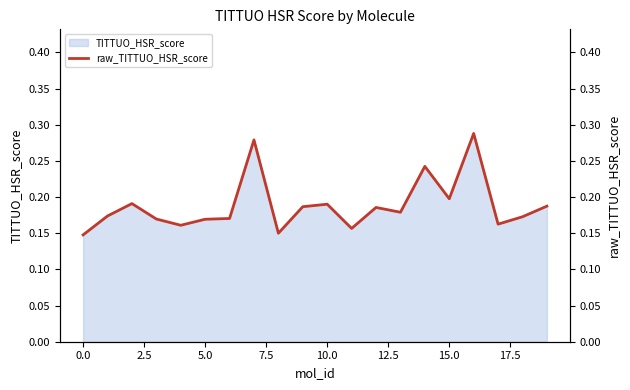

What position from the right is 16?

4